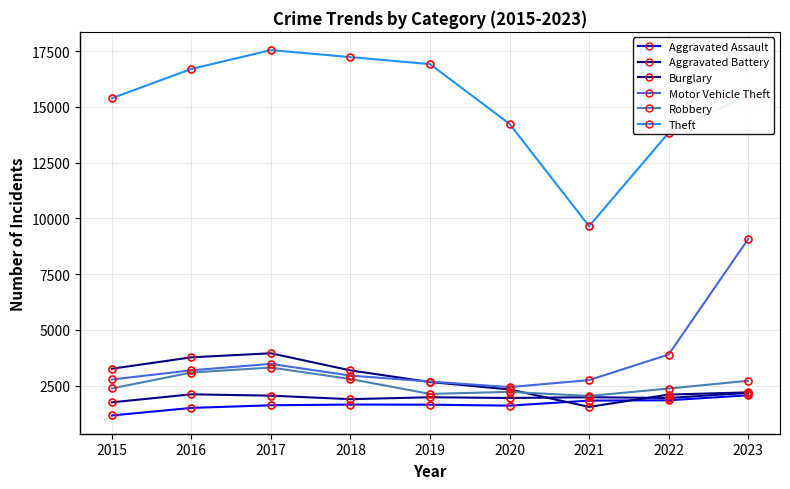

Which category has the lowest value in the Theft series?

2021